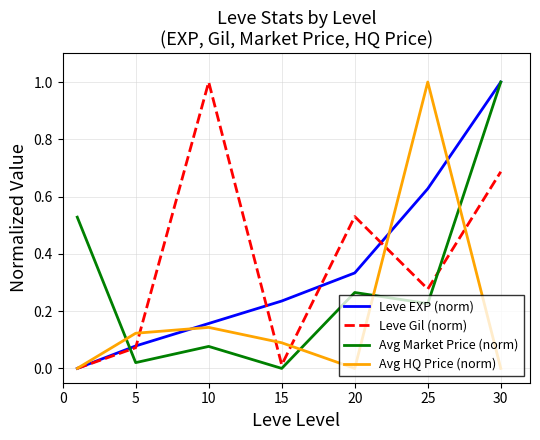

How many values in Leve EXP (norm) are above zero?

6